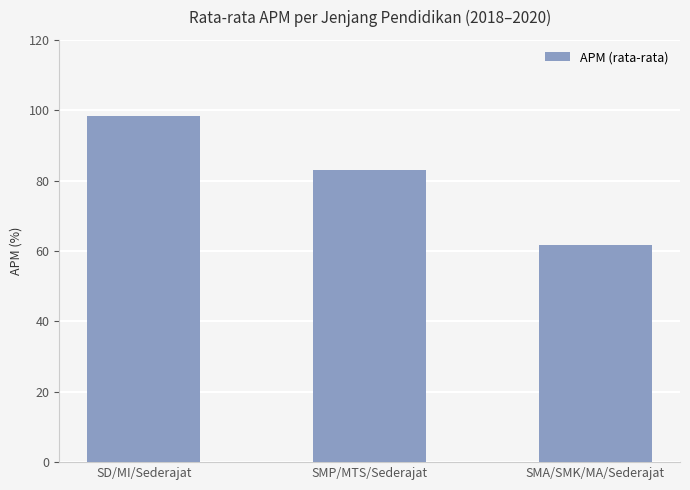

What is the label of the 1st bar from the left?

SD/MI/Sederajat